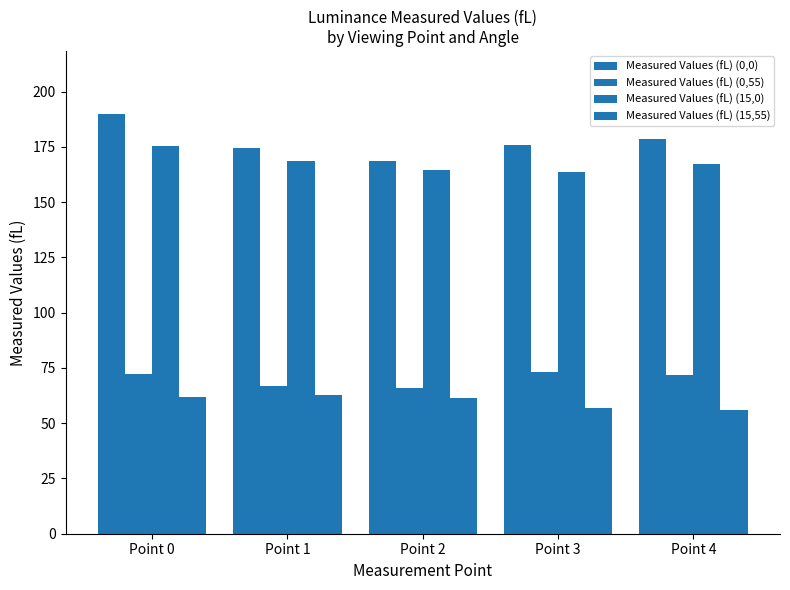

How many bars are there in each group?

4